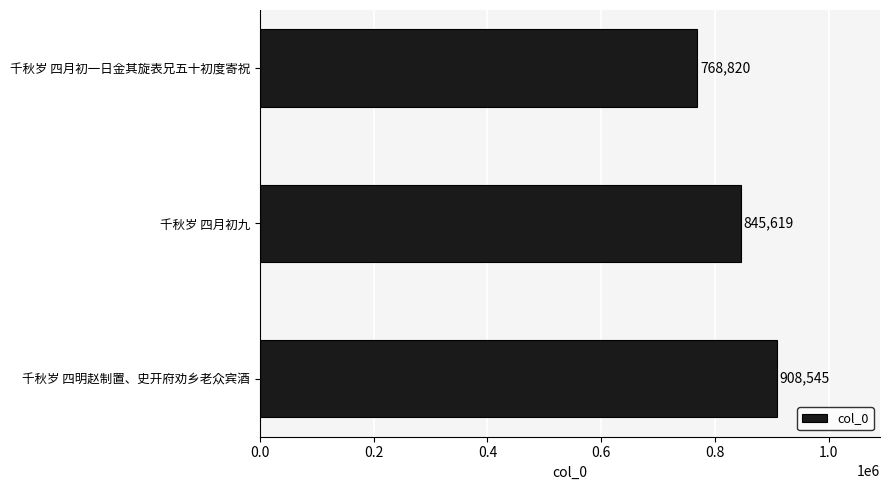

How many values are below 845619?

1